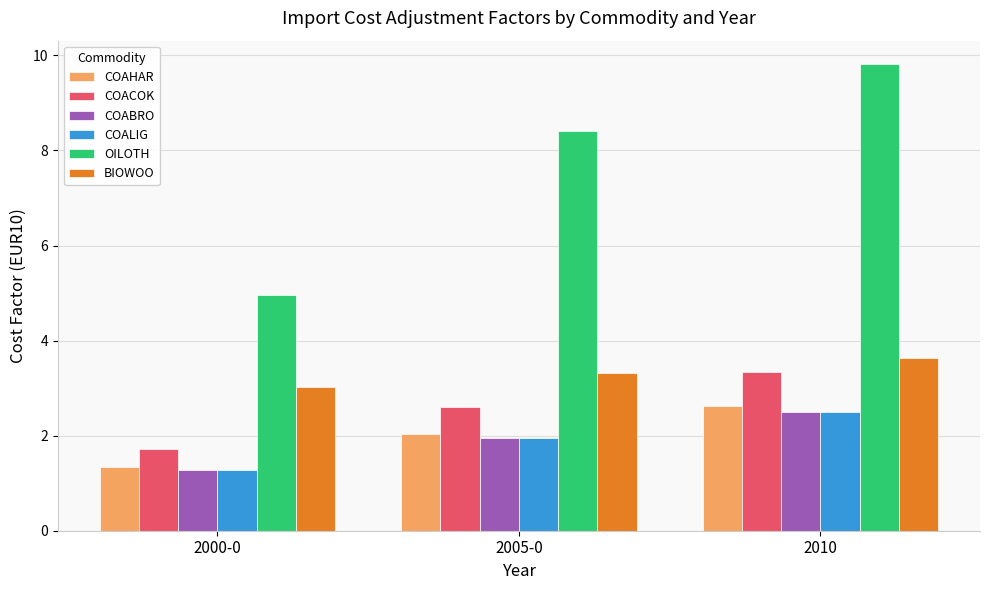

Which category has the lowest value across all series?

2000-0